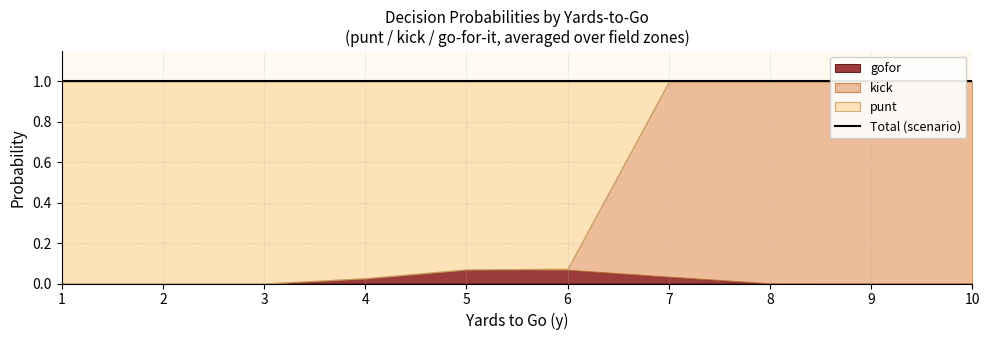

What is the difference between the second highest and second lowest values in the kick series?

1.0